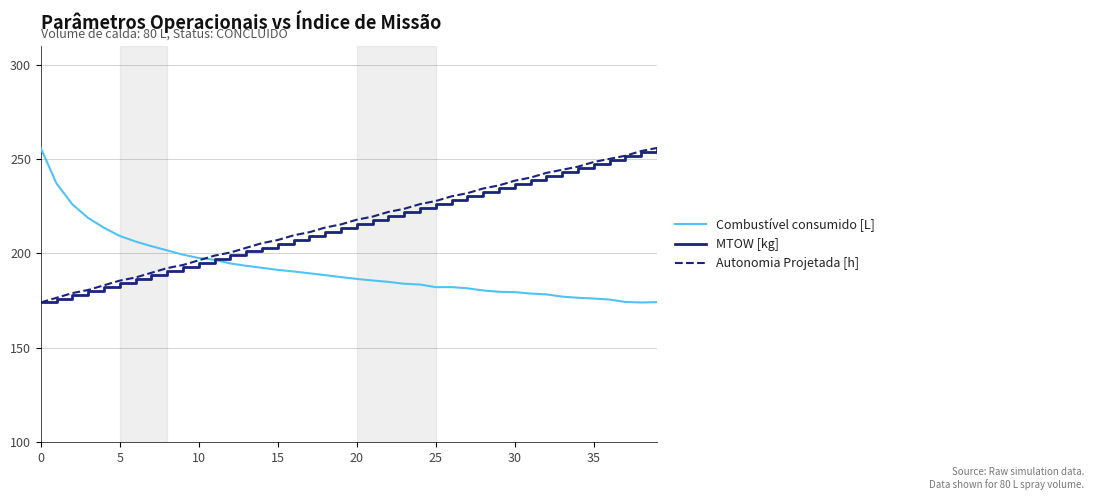

What is the smallest value displayed?

174.0